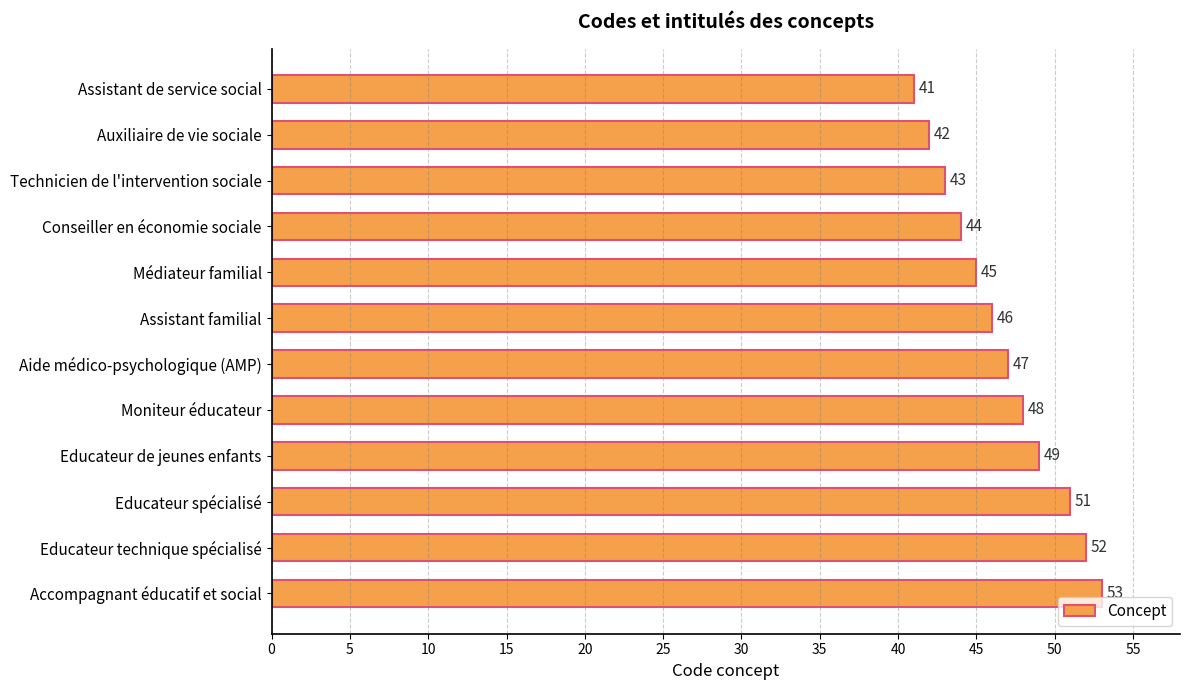

How many categories are shown in the chart?

12